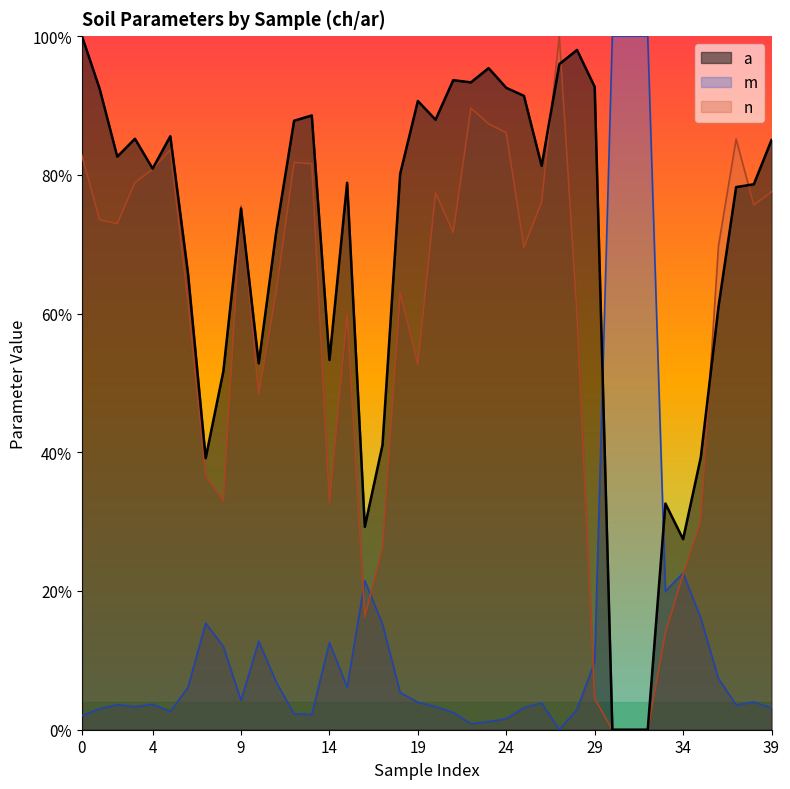

After their last crossing, which series has the higher values: n or m?

n